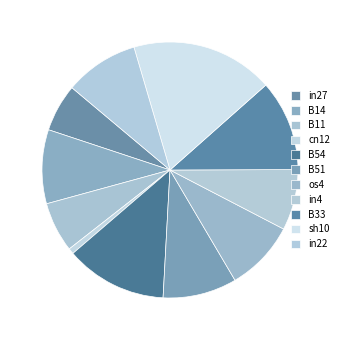

Count the number of slices in the pie.

11